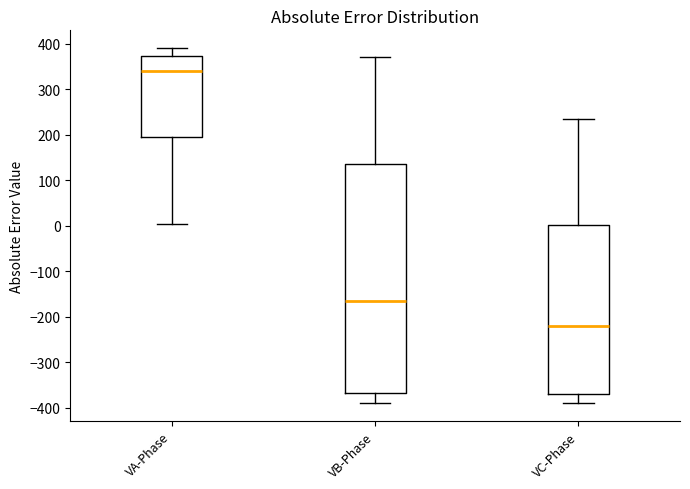

Reading left to right, transcribe this box plot: for each box, give where its median line is, the range the box spans, and where its two whiskers end, as read against the y-axis. The values are not printed on the chart, so give them approximately, as read against the axis.

VA-Phase: median 340, box 190 to 370, whiskers 0 to 390
VB-Phase: median -170, box -370 to 140, whiskers -390 to 370
VC-Phase: median -220, box -370 to 0, whiskers -390 to 230